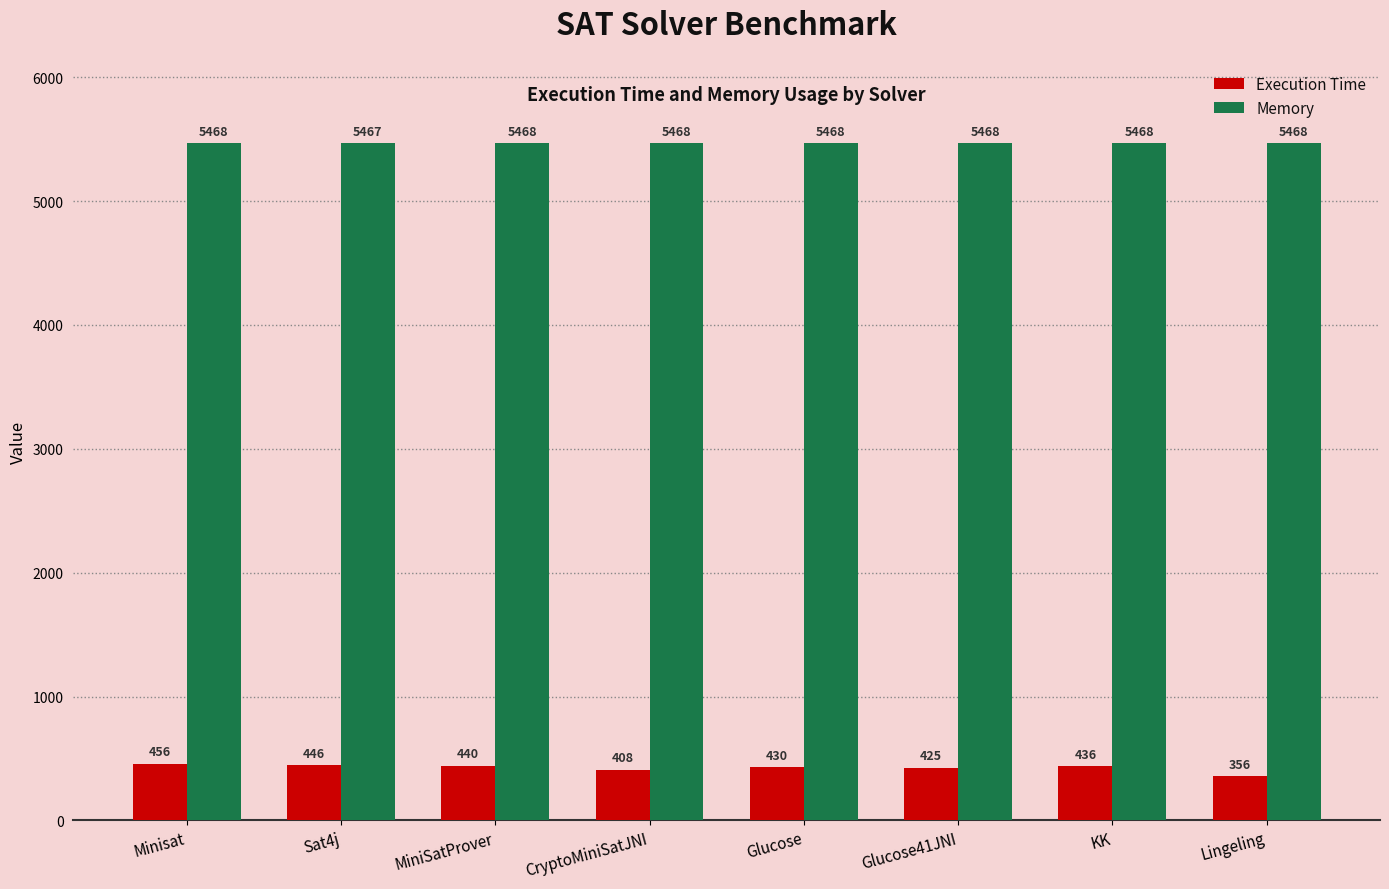

What is the sum of all Memory values?

43743